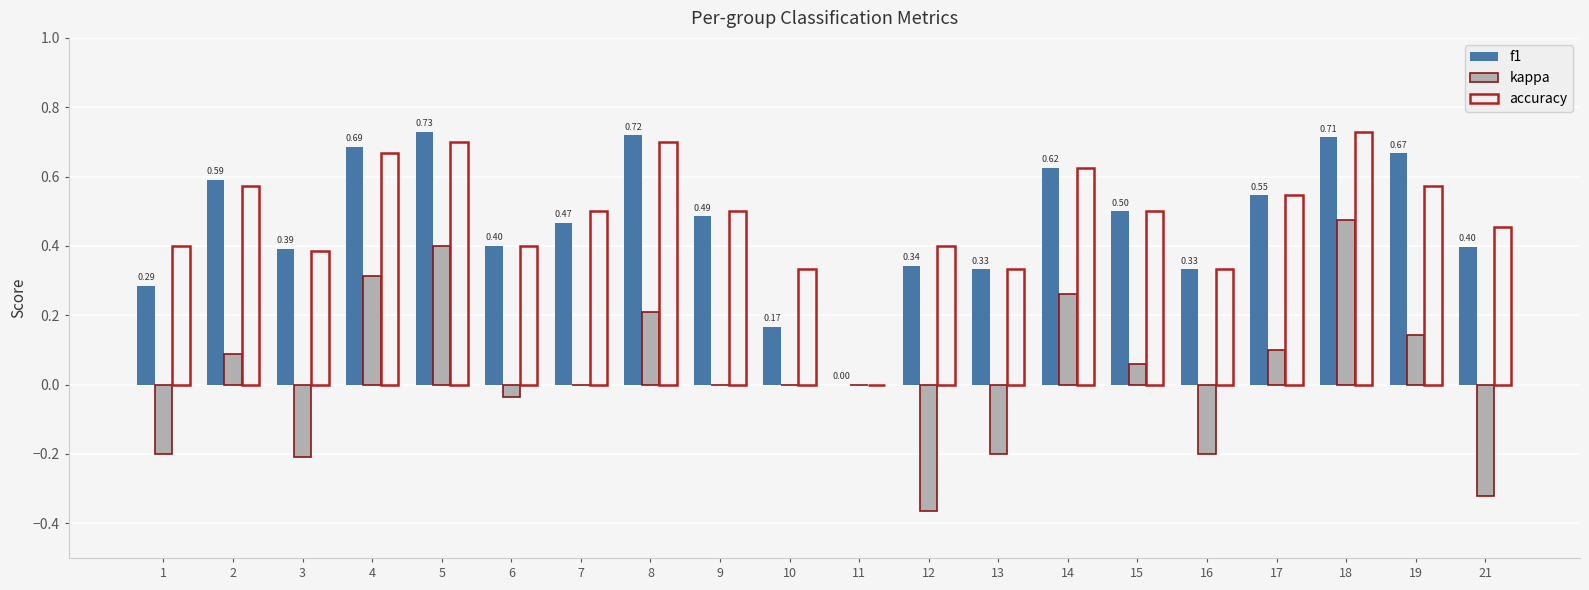

At which label is accuracy closest to 0?

11